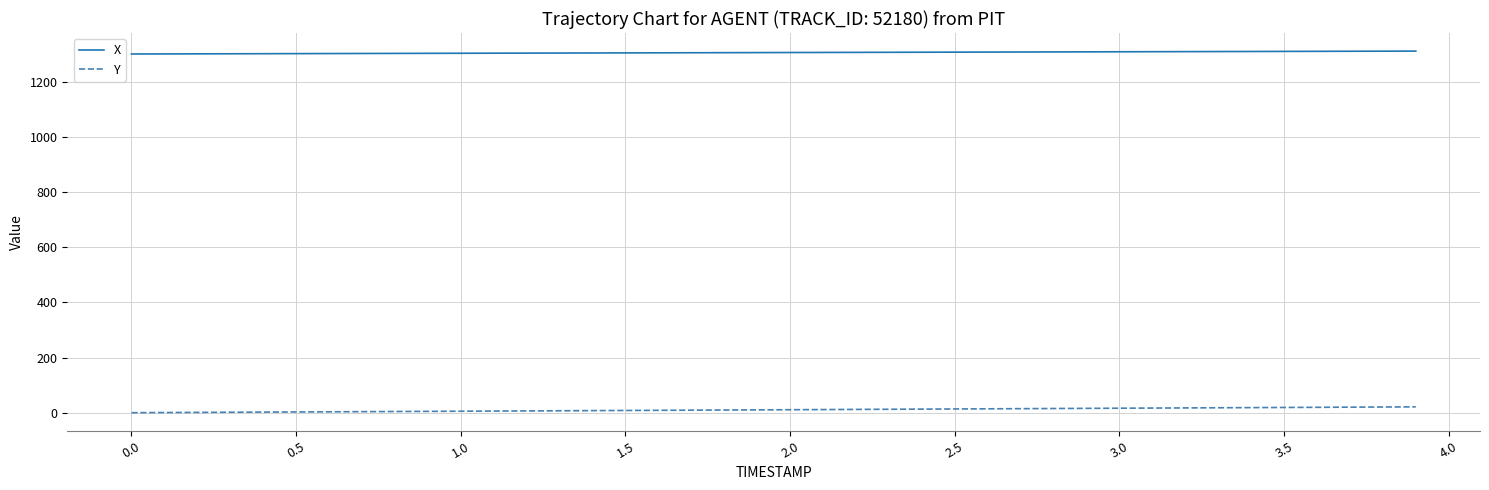

List the series in order of their overall mean, highest first.

X, Y